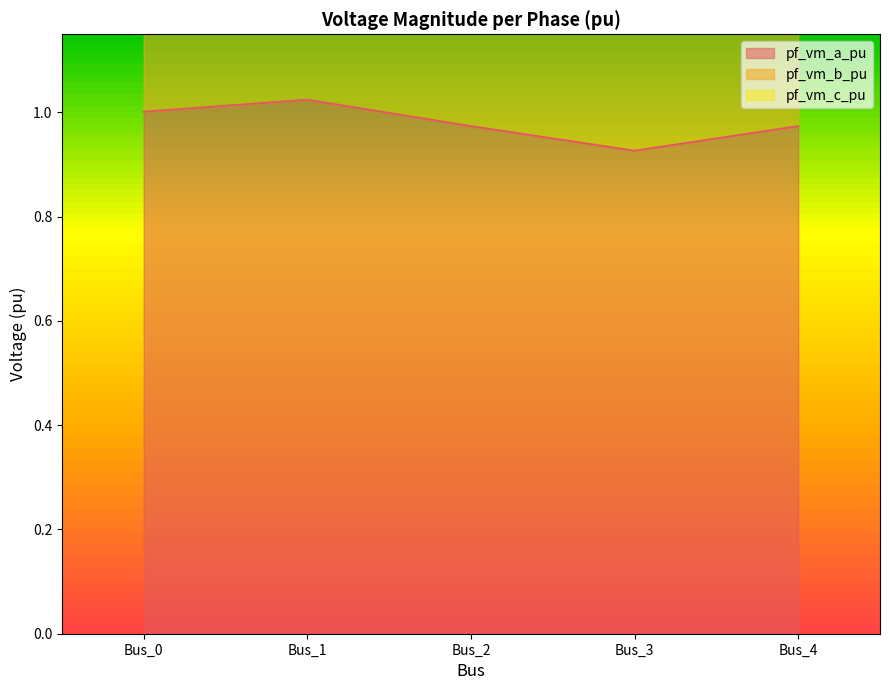

True or false: pf_vm_a_pu has a value of 0.4 at Bus_3.

False